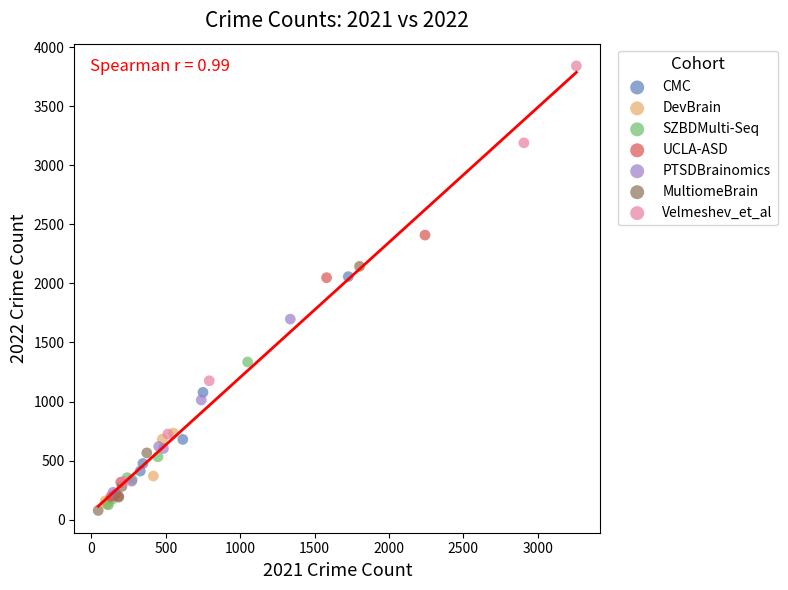

Which series has the widest spread of Y values?

Velmeshev_et_al